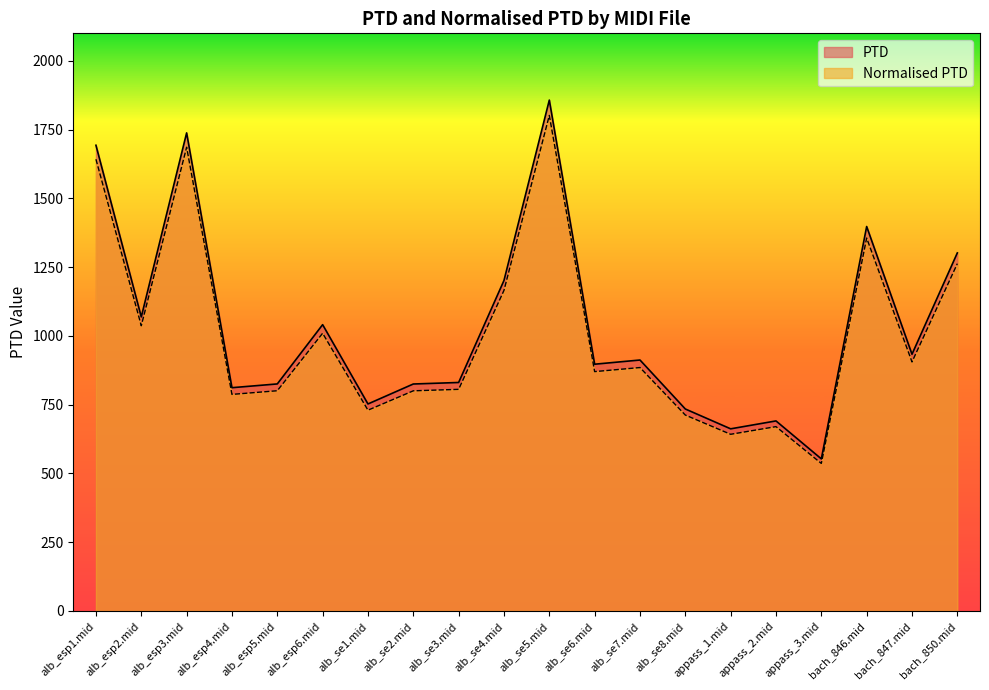

What is the lowest value of the PTD series?

552.9